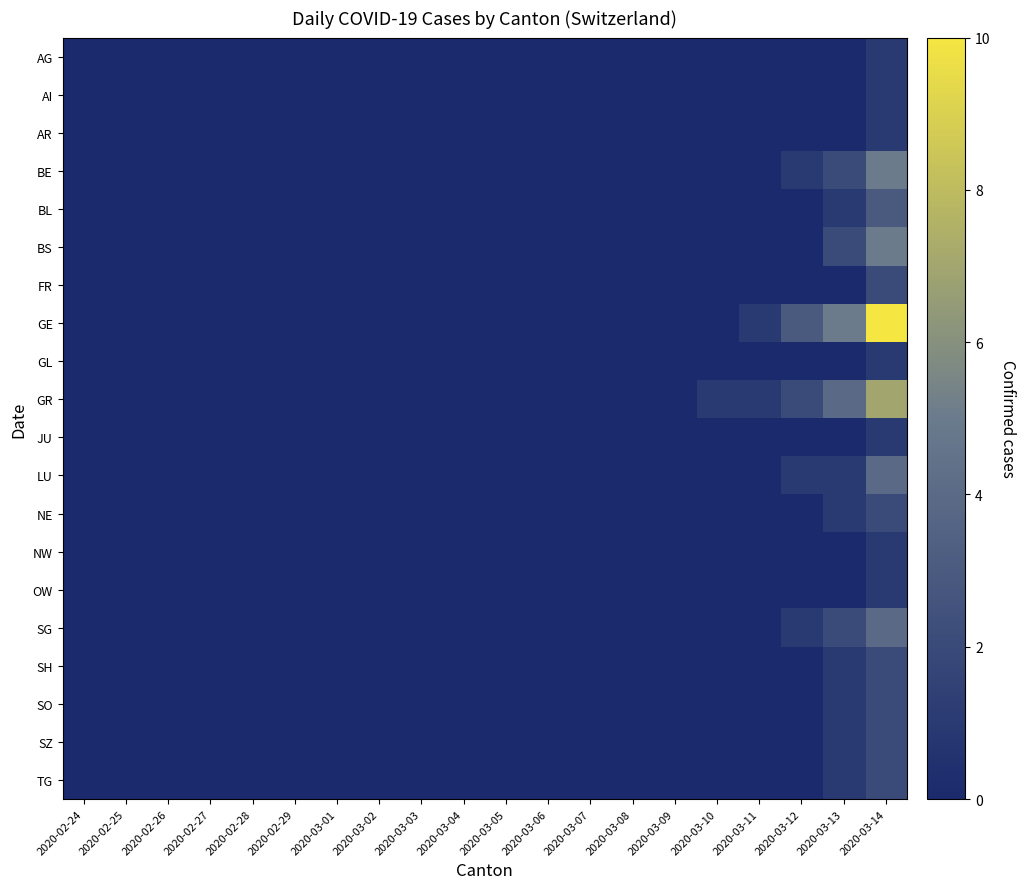

Reading left to right, extract all data points from this chart.

AG: 2020-02-24=0	2020-02-25=0	2020-02-26=0	2020-02-27=0	2020-02-28=0	2020-02-29=0	2020-03-01=0	2020-03-02=0	2020-03-03=0	2020-03-04=0	2020-03-05=0	2020-03-06=0	2020-03-07=0	2020-03-08=0	2020-03-09=0	2020-03-10=0	2020-03-11=0	2020-03-12=0	2020-03-13=0	2020-03-14=1
AI: 2020-02-24=0	2020-02-25=0	2020-02-26=0	2020-02-27=0	2020-02-28=0	2020-02-29=0	2020-03-01=0	2020-03-02=0	2020-03-03=0	2020-03-04=0	2020-03-05=0	2020-03-06=0	2020-03-07=0	2020-03-08=0	2020-03-09=0	2020-03-10=0	2020-03-11=0	2020-03-12=0	2020-03-13=0	2020-03-14=1
AR: 2020-02-24=0	2020-02-25=0	2020-02-26=0	2020-02-27=0	2020-02-28=0	2020-02-29=0	2020-03-01=0	2020-03-02=0	2020-03-03=0	2020-03-04=0	2020-03-05=0	2020-03-06=0	2020-03-07=0	2020-03-08=0	2020-03-09=0	2020-03-10=0	2020-03-11=0	2020-03-12=0	2020-03-13=0	2020-03-14=1
BE: 2020-02-24=0	2020-02-25=0	2020-02-26=0	2020-02-27=0	2020-02-28=0	2020-02-29=0	2020-03-01=0	2020-03-02=0	2020-03-03=0	2020-03-04=0	2020-03-05=0	2020-03-06=0	2020-03-07=0	2020-03-08=0	2020-03-09=0	2020-03-10=0	2020-03-11=0	2020-03-12=1	2020-03-13=2	2020-03-14=5
BL: 2020-02-24=0	2020-02-25=0	2020-02-26=0	2020-02-27=0	2020-02-28=0	2020-02-29=0	2020-03-01=0	2020-03-02=0	2020-03-03=0	2020-03-04=0	2020-03-05=0	2020-03-06=0	2020-03-07=0	2020-03-08=0	2020-03-09=0	2020-03-10=0	2020-03-11=0	2020-03-12=0	2020-03-13=1	2020-03-14=3
BS: 2020-02-24=0	2020-02-25=0	2020-02-26=0	2020-02-27=0	2020-02-28=0	2020-02-29=0	2020-03-01=0	2020-03-02=0	2020-03-03=0	2020-03-04=0	2020-03-05=0	2020-03-06=0	2020-03-07=0	2020-03-08=0	2020-03-09=0	2020-03-10=0	2020-03-11=0	2020-03-12=0	2020-03-13=2	2020-03-14=5
FR: 2020-02-24=0	2020-02-25=0	2020-02-26=0	2020-02-27=0	2020-02-28=0	2020-02-29=0	2020-03-01=0	2020-03-02=0	2020-03-03=0	2020-03-04=0	2020-03-05=0	2020-03-06=0	2020-03-07=0	2020-03-08=0	2020-03-09=0	2020-03-10=0	2020-03-11=0	2020-03-12=0	2020-03-13=0	2020-03-14=2
GE: 2020-02-24=0	2020-02-25=0	2020-02-26=0	2020-02-27=0	2020-02-28=0	2020-02-29=0	2020-03-01=0	2020-03-02=0	2020-03-03=0	2020-03-04=0	2020-03-05=0	2020-03-06=0	2020-03-07=0	2020-03-08=0	2020-03-09=0	2020-03-10=0	2020-03-11=1	2020-03-12=3	2020-03-13=5	2020-03-14=10
GL: 2020-02-24=0	2020-02-25=0	2020-02-26=0	2020-02-27=0	2020-02-28=0	2020-02-29=0	2020-03-01=0	2020-03-02=0	2020-03-03=0	2020-03-04=0	2020-03-05=0	2020-03-06=0	2020-03-07=0	2020-03-08=0	2020-03-09=0	2020-03-10=0	2020-03-11=0	2020-03-12=0	2020-03-13=0	2020-03-14=1
GR: 2020-02-24=0	2020-02-25=0	2020-02-26=0	2020-02-27=0	2020-02-28=0	2020-02-29=0	2020-03-01=0	2020-03-02=0	2020-03-03=0	2020-03-04=0	2020-03-05=0	2020-03-06=0	2020-03-07=0	2020-03-08=0	2020-03-09=0	2020-03-10=1	2020-03-11=1	2020-03-12=2	2020-03-13=4	2020-03-14=7
JU: 2020-02-24=0	2020-02-25=0	2020-02-26=0	2020-02-27=0	2020-02-28=0	2020-02-29=0	2020-03-01=0	2020-03-02=0	2020-03-03=0	2020-03-04=0	2020-03-05=0	2020-03-06=0	2020-03-07=0	2020-03-08=0	2020-03-09=0	2020-03-10=0	2020-03-11=0	2020-03-12=0	2020-03-13=0	2020-03-14=1
LU: 2020-02-24=0	2020-02-25=0	2020-02-26=0	2020-02-27=0	2020-02-28=0	2020-02-29=0	2020-03-01=0	2020-03-02=0	2020-03-03=0	2020-03-04=0	2020-03-05=0	2020-03-06=0	2020-03-07=0	2020-03-08=0	2020-03-09=0	2020-03-10=0	2020-03-11=0	2020-03-12=1	2020-03-13=1	2020-03-14=4
NE: 2020-02-24=0	2020-02-25=0	2020-02-26=0	2020-02-27=0	2020-02-28=0	2020-02-29=0	2020-03-01=0	2020-03-02=0	2020-03-03=0	2020-03-04=0	2020-03-05=0	2020-03-06=0	2020-03-07=0	2020-03-08=0	2020-03-09=0	2020-03-10=0	2020-03-11=0	2020-03-12=0	2020-03-13=1	2020-03-14=2
NW: 2020-02-24=0	2020-02-25=0	2020-02-26=0	2020-02-27=0	2020-02-28=0	2020-02-29=0	2020-03-01=0	2020-03-02=0	2020-03-03=0	2020-03-04=0	2020-03-05=0	2020-03-06=0	2020-03-07=0	2020-03-08=0	2020-03-09=0	2020-03-10=0	2020-03-11=0	2020-03-12=0	2020-03-13=0	2020-03-14=1
OW: 2020-02-24=0	2020-02-25=0	2020-02-26=0	2020-02-27=0	2020-02-28=0	2020-02-29=0	2020-03-01=0	2020-03-02=0	2020-03-03=0	2020-03-04=0	2020-03-05=0	2020-03-06=0	2020-03-07=0	2020-03-08=0	2020-03-09=0	2020-03-10=0	2020-03-11=0	2020-03-12=0	2020-03-13=0	2020-03-14=1
SG: 2020-02-24=0	2020-02-25=0	2020-02-26=0	2020-02-27=0	2020-02-28=0	2020-02-29=0	2020-03-01=0	2020-03-02=0	2020-03-03=0	2020-03-04=0	2020-03-05=0	2020-03-06=0	2020-03-07=0	2020-03-08=0	2020-03-09=0	2020-03-10=0	2020-03-11=0	2020-03-12=1	2020-03-13=2	2020-03-14=4
SH: 2020-02-24=0	2020-02-25=0	2020-02-26=0	2020-02-27=0	2020-02-28=0	2020-02-29=0	2020-03-01=0	2020-03-02=0	2020-03-03=0	2020-03-04=0	2020-03-05=0	2020-03-06=0	2020-03-07=0	2020-03-08=0	2020-03-09=0	2020-03-10=0	2020-03-11=0	2020-03-12=0	2020-03-13=1	2020-03-14=2
SO: 2020-02-24=0	2020-02-25=0	2020-02-26=0	2020-02-27=0	2020-02-28=0	2020-02-29=0	2020-03-01=0	2020-03-02=0	2020-03-03=0	2020-03-04=0	2020-03-05=0	2020-03-06=0	2020-03-07=0	2020-03-08=0	2020-03-09=0	2020-03-10=0	2020-03-11=0	2020-03-12=0	2020-03-13=1	2020-03-14=2
SZ: 2020-02-24=0	2020-02-25=0	2020-02-26=0	2020-02-27=0	2020-02-28=0	2020-02-29=0	2020-03-01=0	2020-03-02=0	2020-03-03=0	2020-03-04=0	2020-03-05=0	2020-03-06=0	2020-03-07=0	2020-03-08=0	2020-03-09=0	2020-03-10=0	2020-03-11=0	2020-03-12=0	2020-03-13=1	2020-03-14=2
TG: 2020-02-24=0	2020-02-25=0	2020-02-26=0	2020-02-27=0	2020-02-28=0	2020-02-29=0	2020-03-01=0	2020-03-02=0	2020-03-03=0	2020-03-04=0	2020-03-05=0	2020-03-06=0	2020-03-07=0	2020-03-08=0	2020-03-09=0	2020-03-10=0	2020-03-11=0	2020-03-12=0	2020-03-13=1	2020-03-14=2